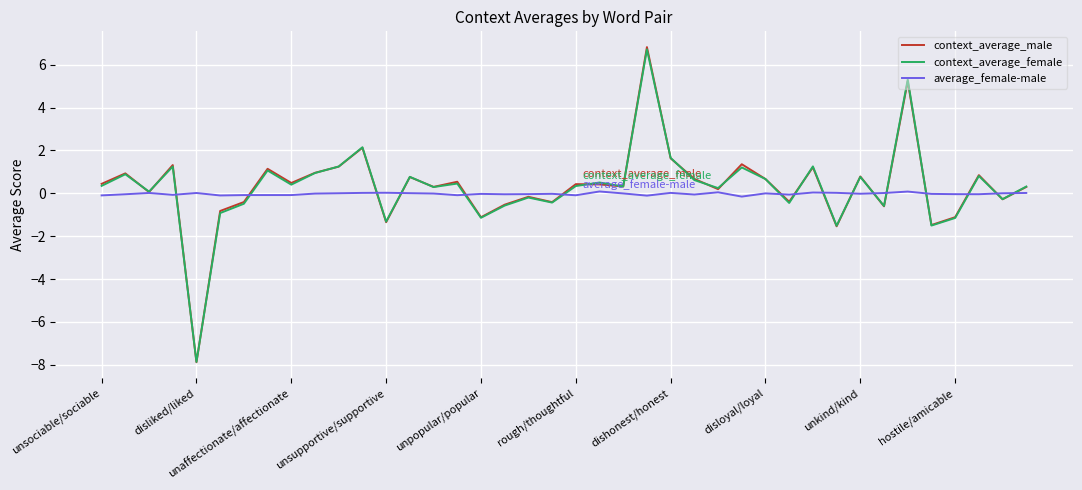

Which series has the widest spread of values?

context_average_male